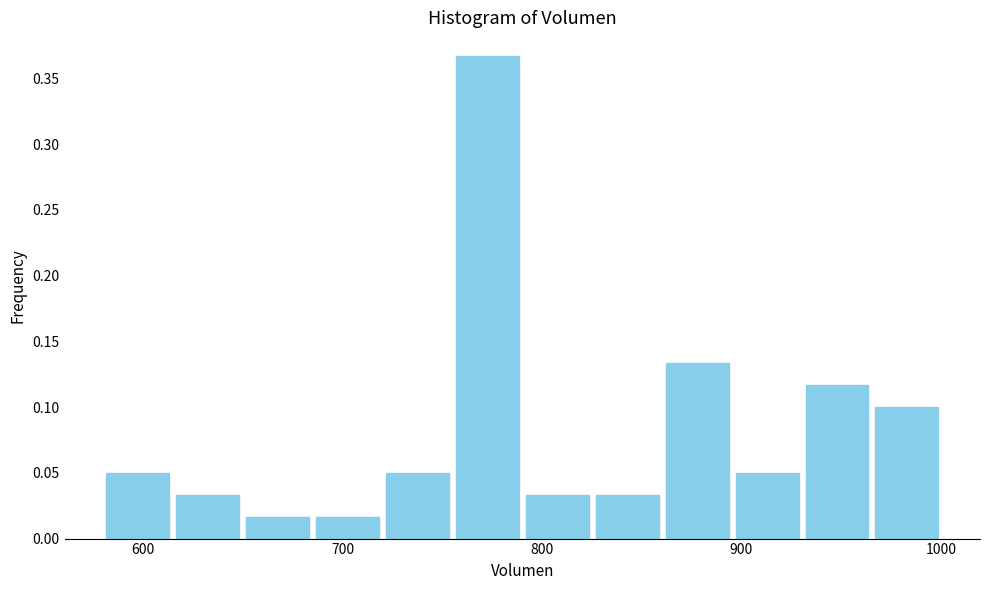

Around what value on the x-axis is the tallest bar? Give the approximate position of its centre, as read against the axis.

770